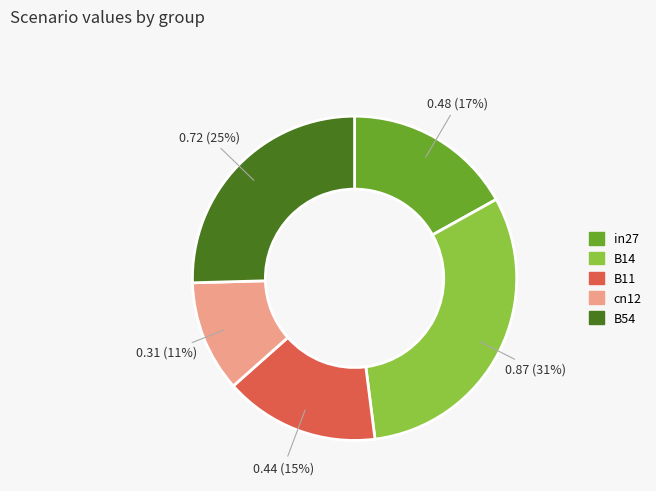

How many segments does this pie chart have?

5